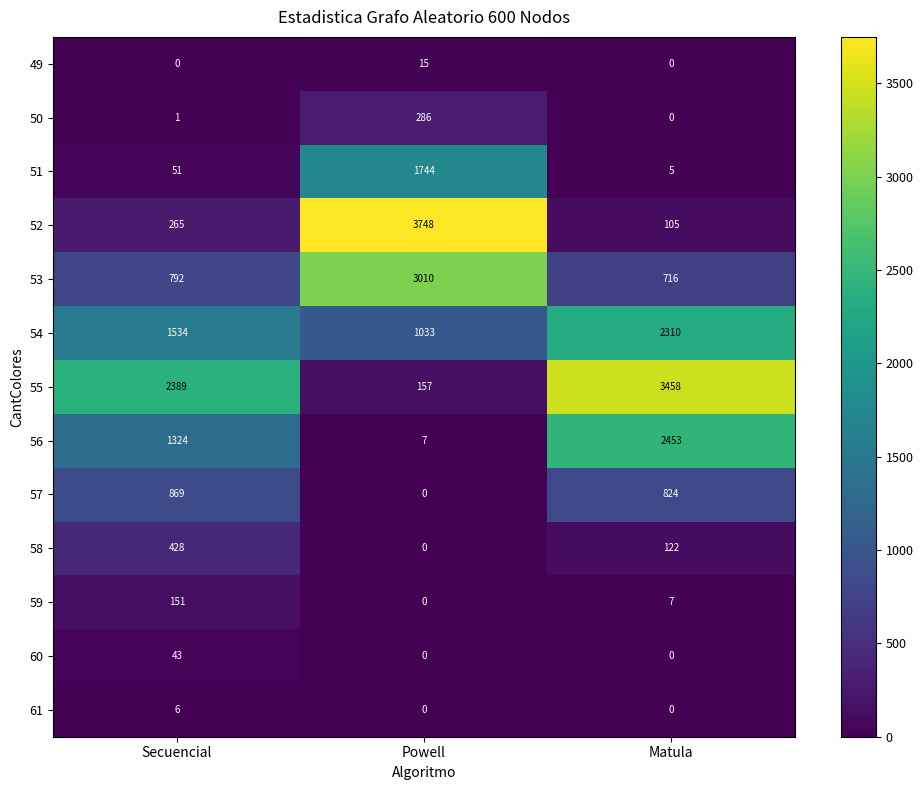

What is the spread (max minus min) of values at Secuencial?

2389